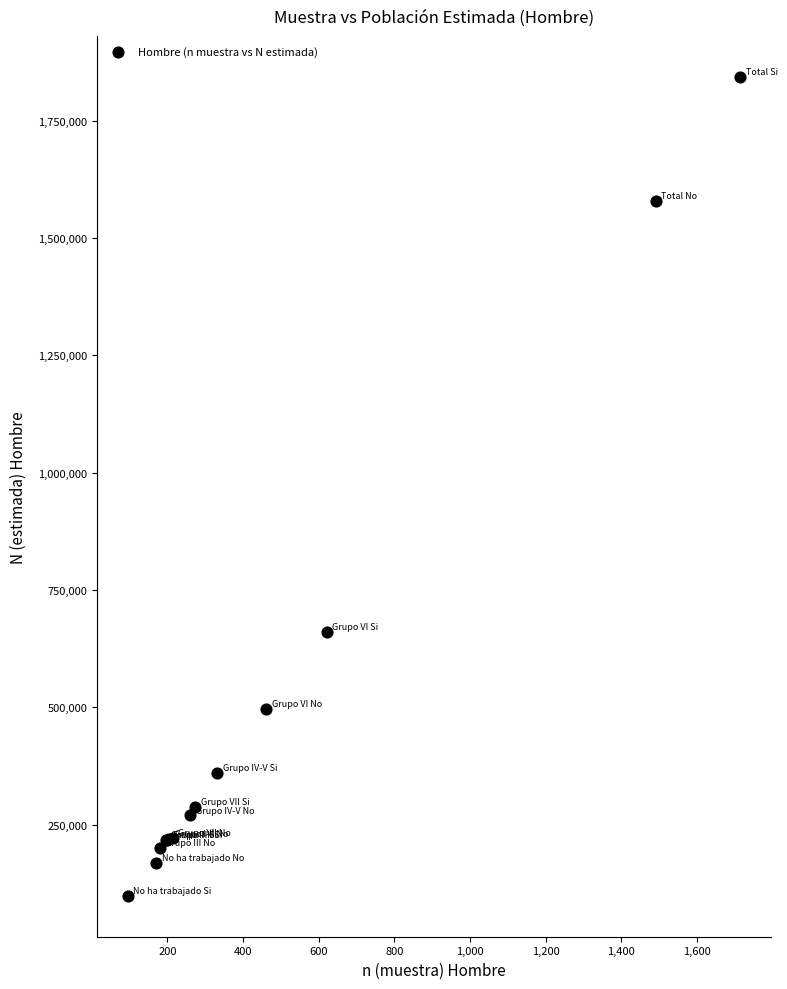

What Y value in the scatter plot is closest to 970812?

661524